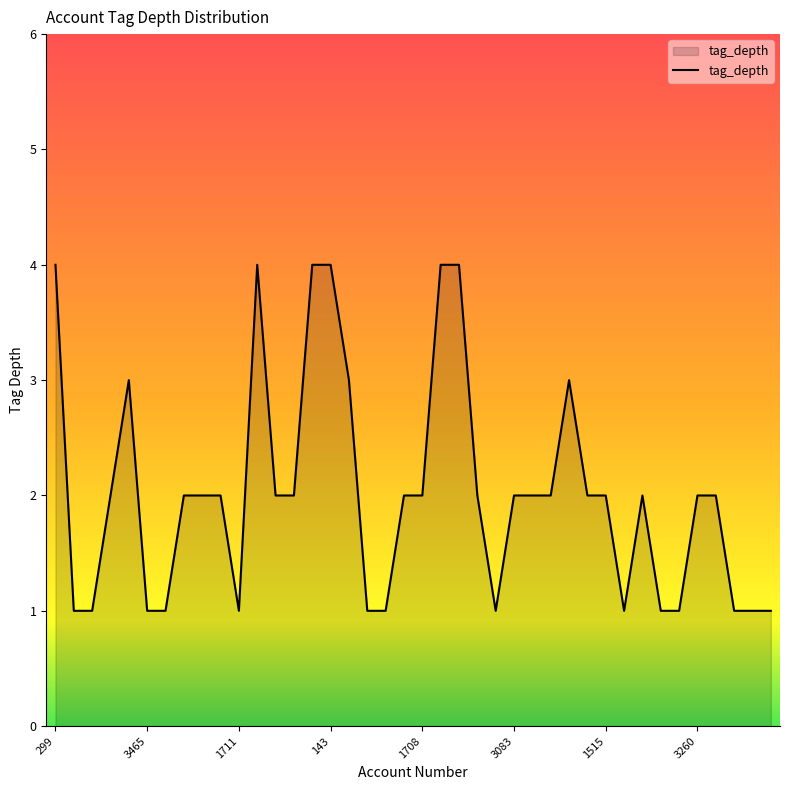

What is the difference between the maximum and minimum values?

3